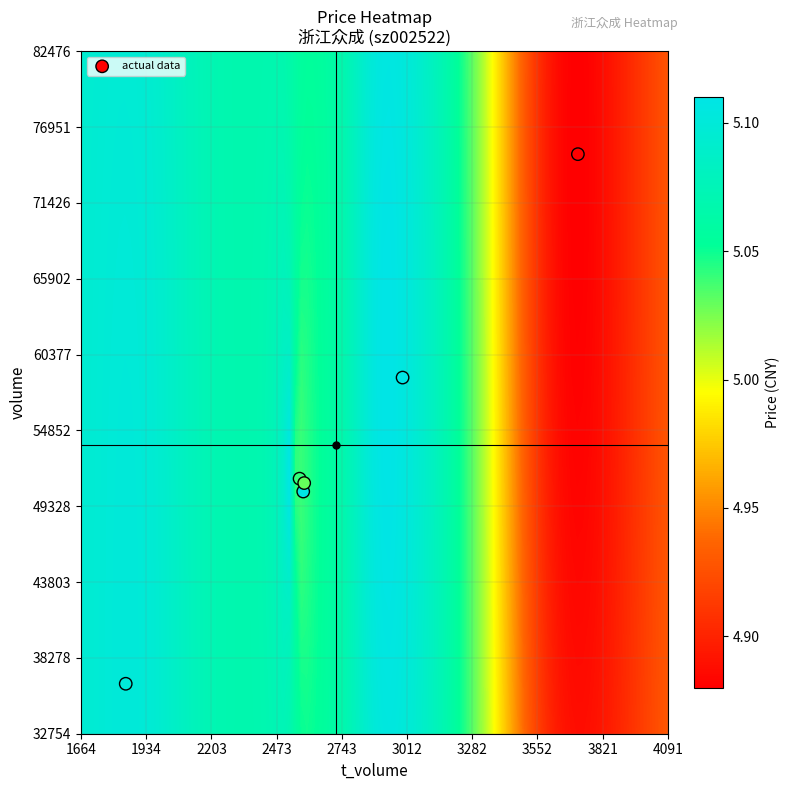

What Y value in the scatter plot is closest to 55685?

58701